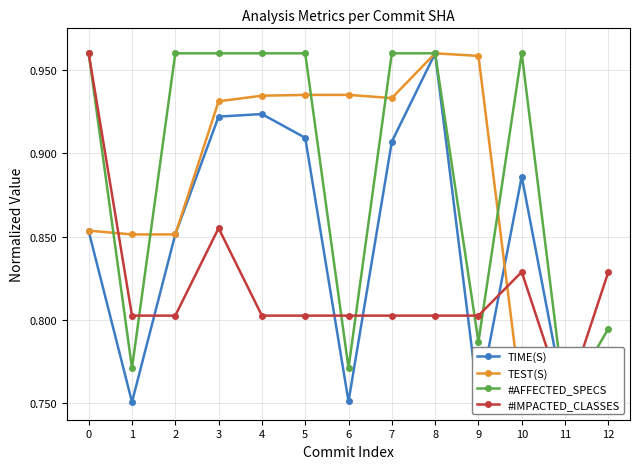

What is the spread (max minus min) of values at 12?

0.1